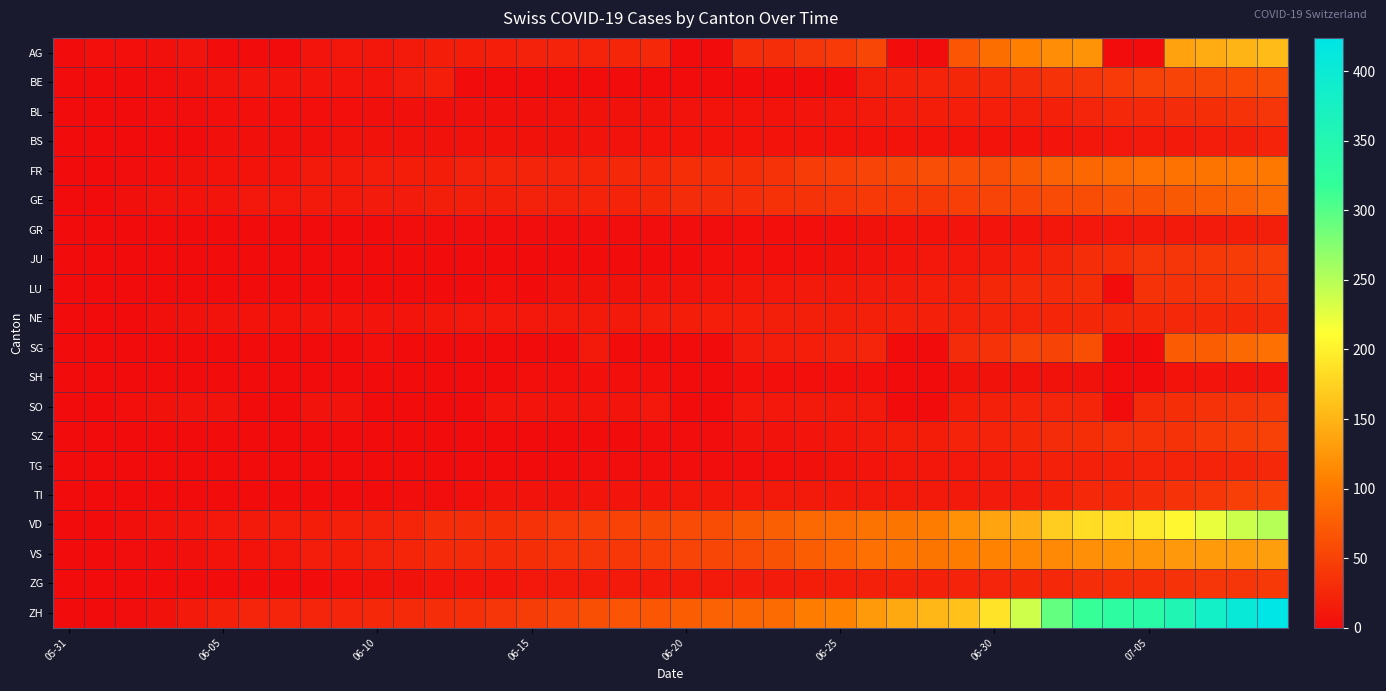

At which category is the sum across all series the highest?

39